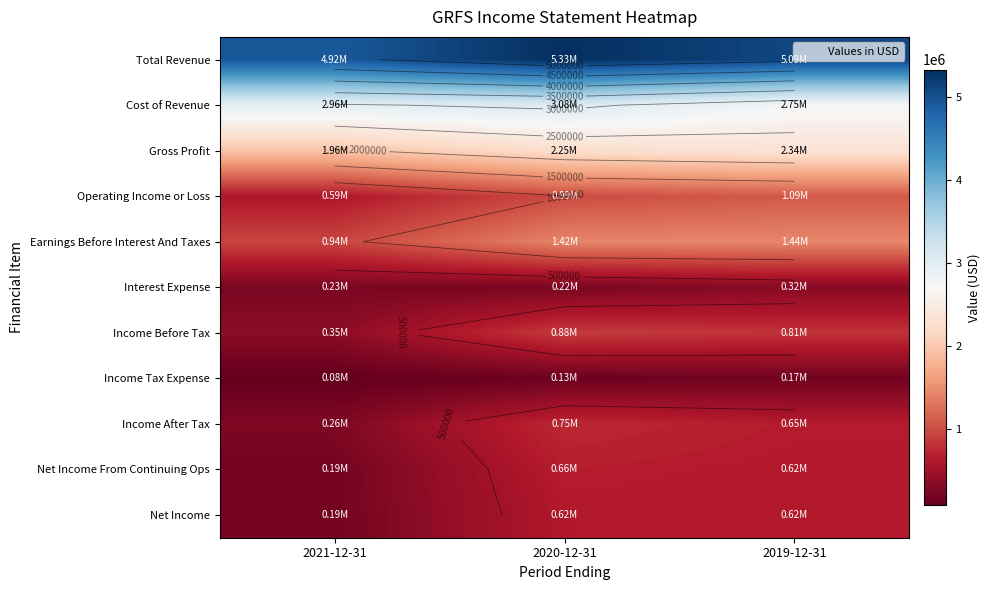

What is the total value across all series at 2021-12-31?

12684000